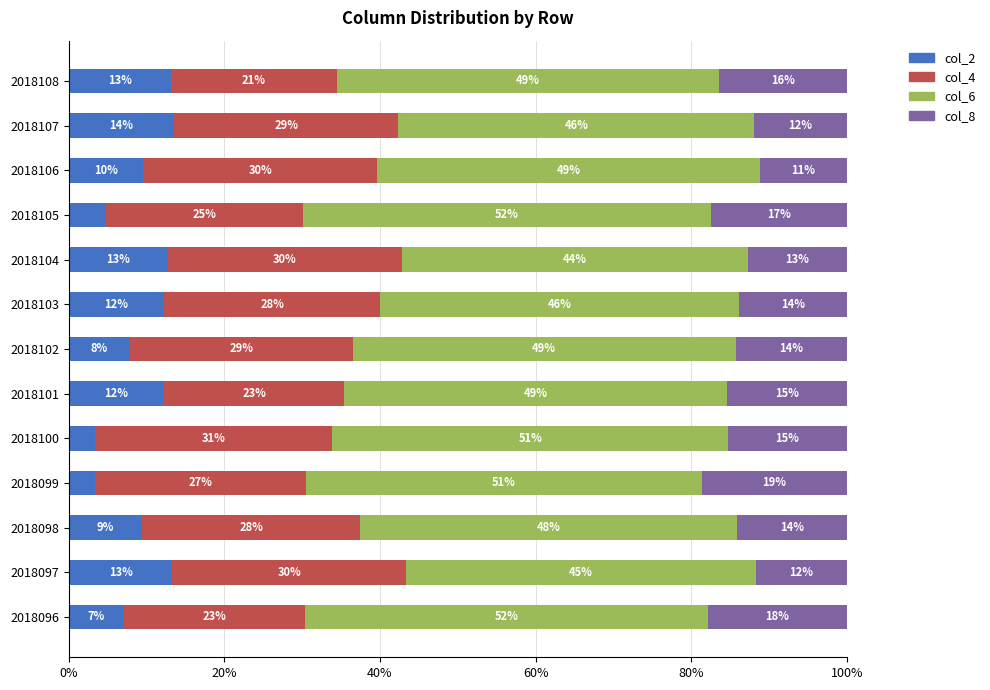

What is the value of the col_2 bar at the 2nd from the left?

13.3